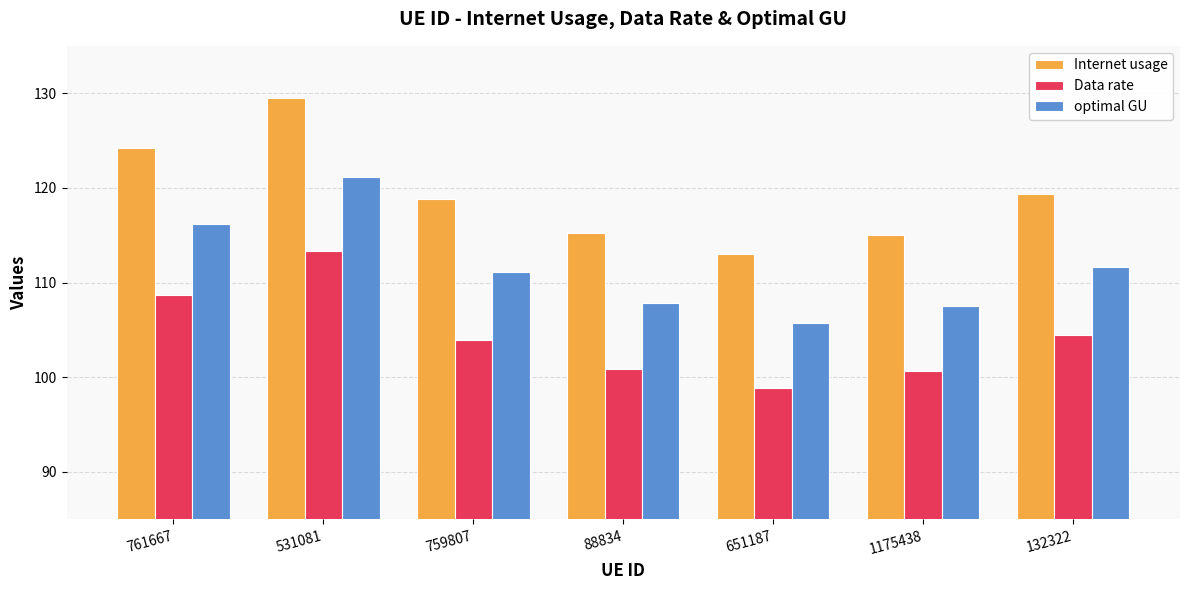

How many distinct data groups are displayed?

3